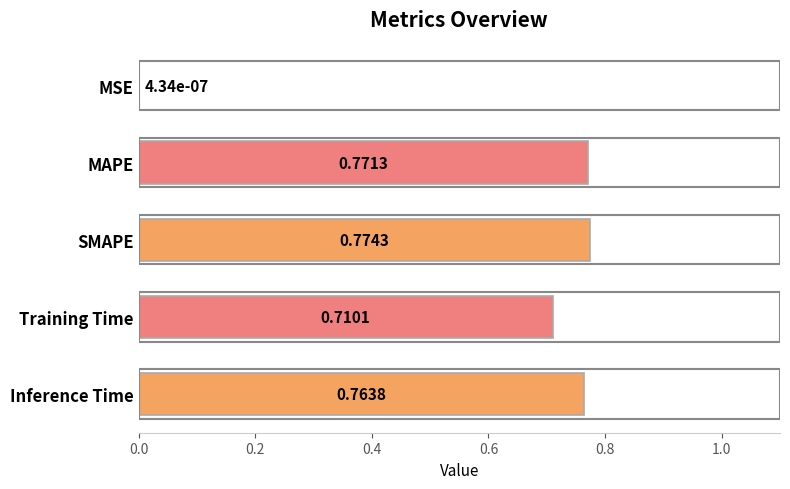

What is the sum of the values at MAPE and SMAPE?

1.5